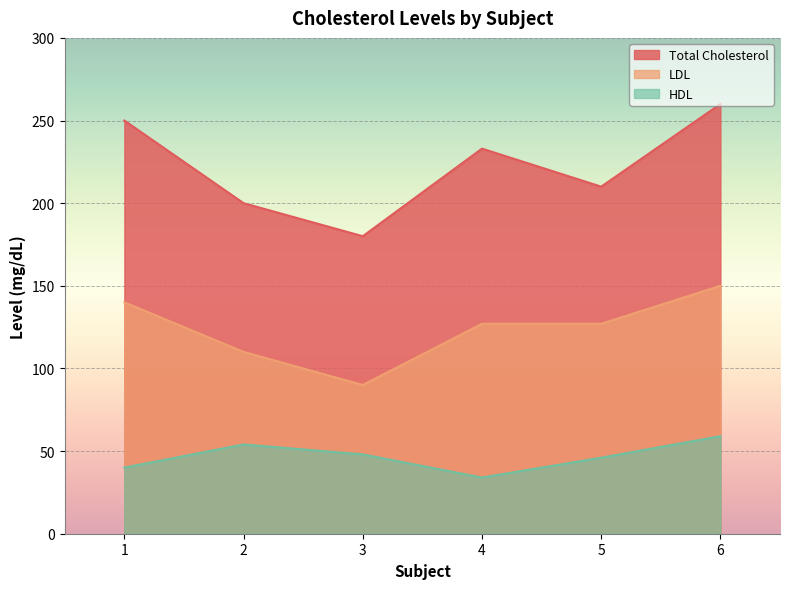

True or false: LDL and HDL cross at least once.

False